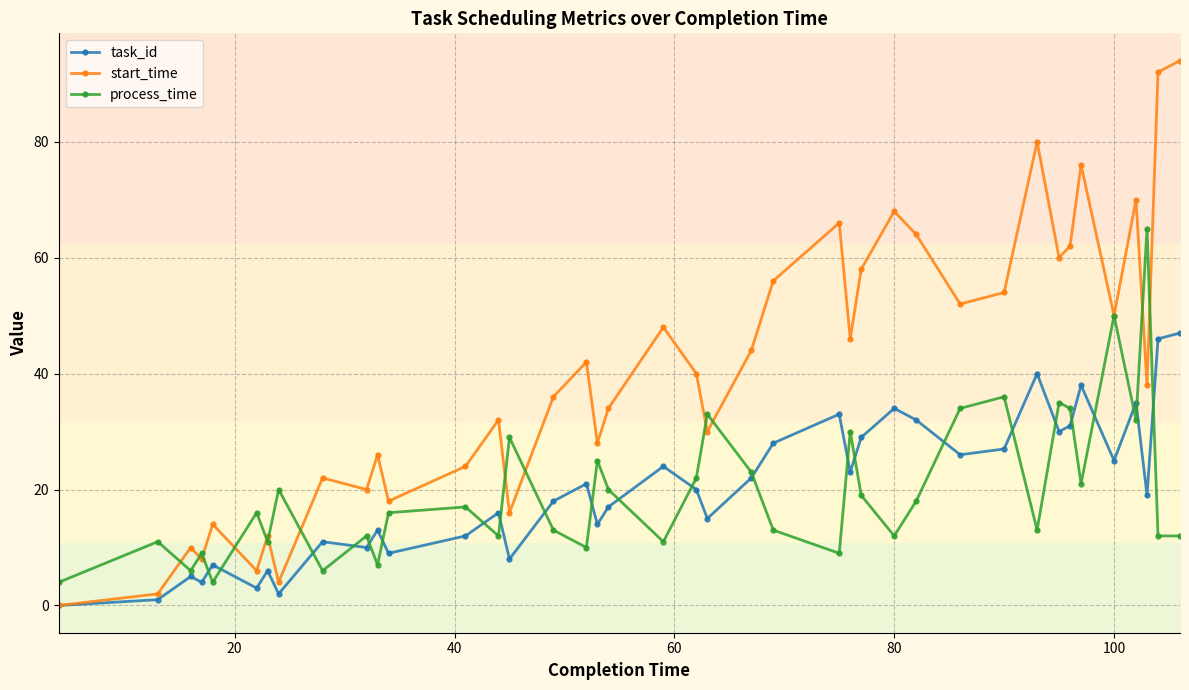

What is the highest value of the start_time series?

94